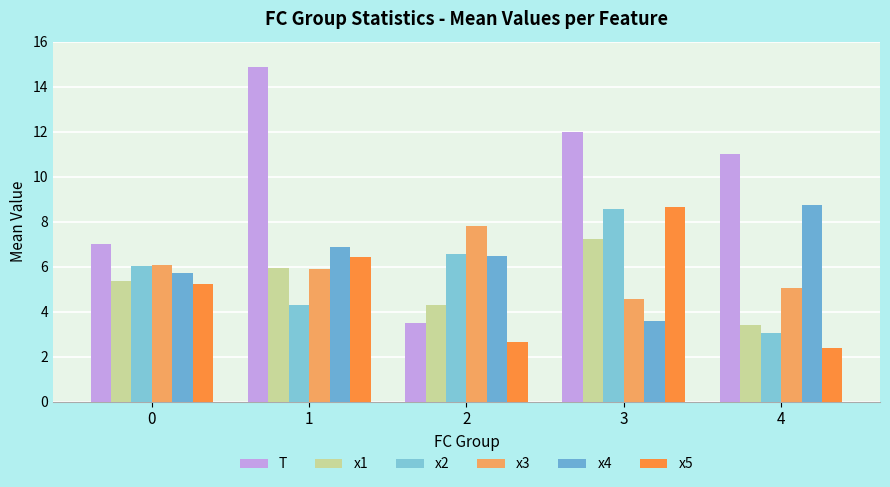

What are all the series names shown in the legend?

T, x1, x2, x3, x4, x5